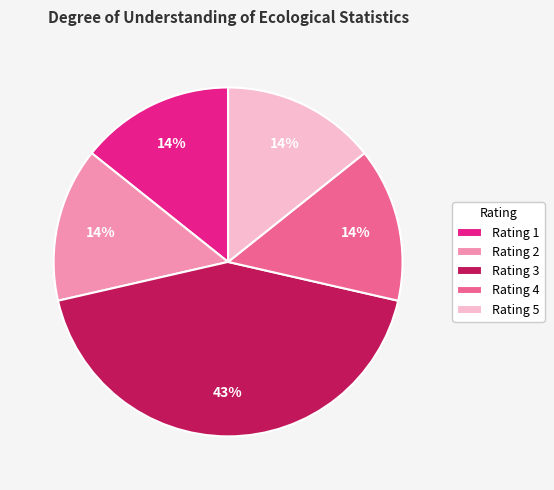

To the nearest percent, what is the average slice percentage?

20%